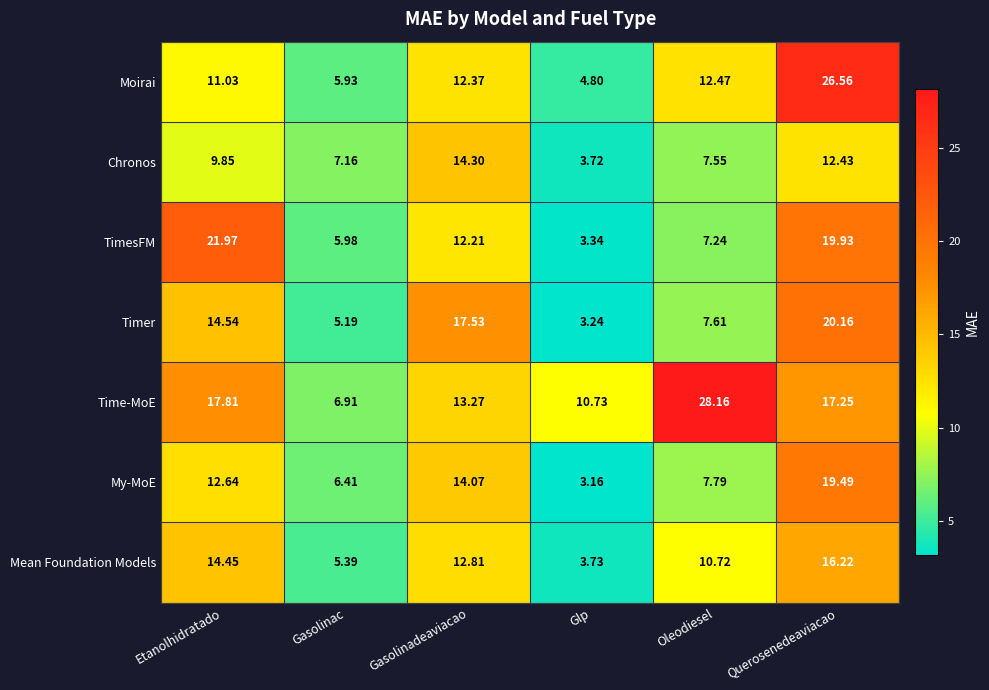

How many data points does each series have?

6